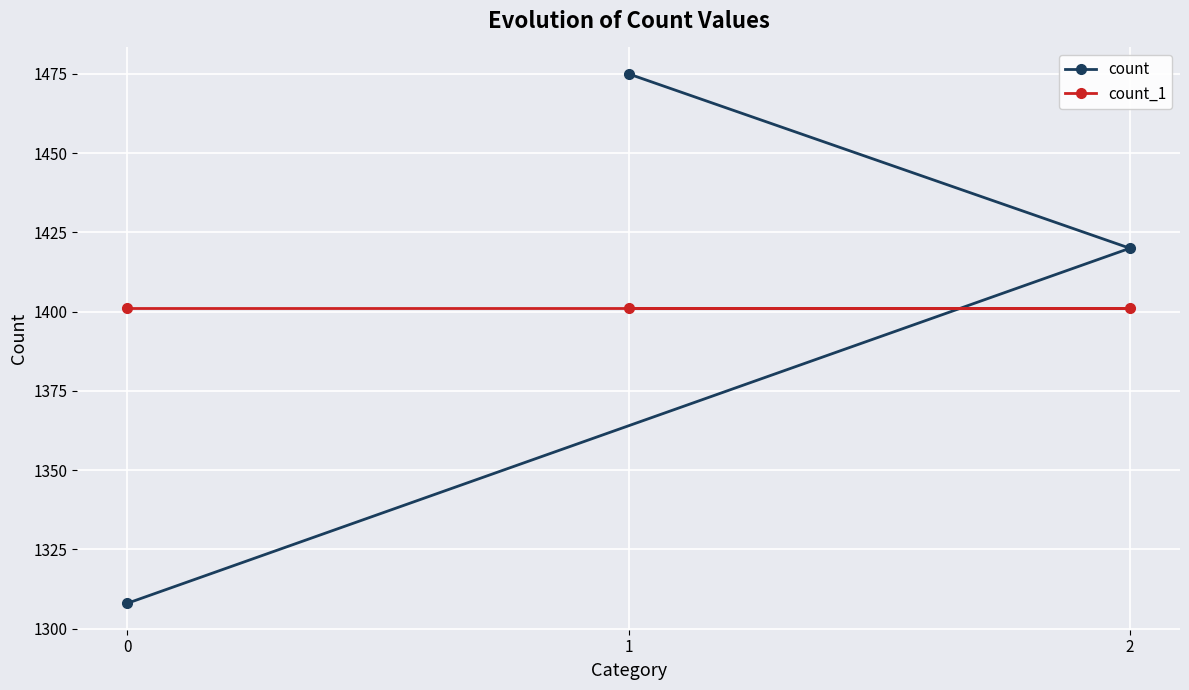

The value of count at 0 is 1308. True or false?

True